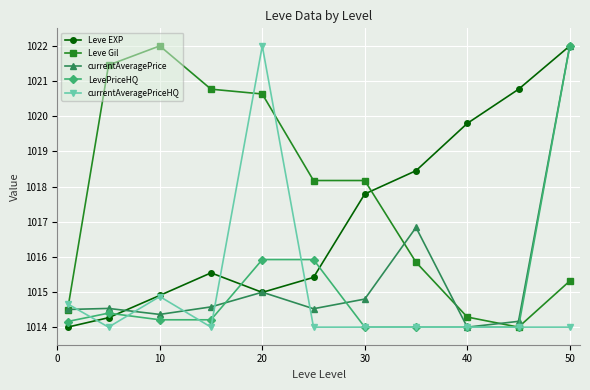

What is the smallest value displayed?

1014.0